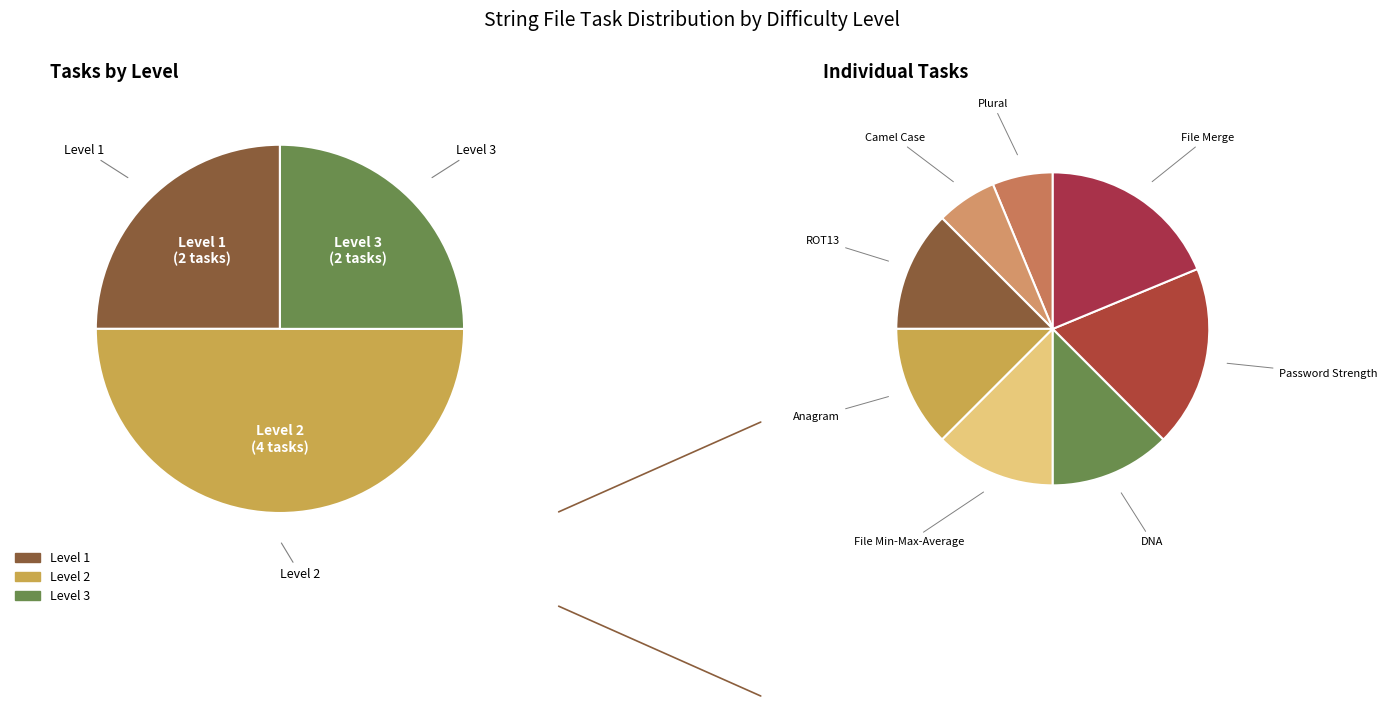

Do ROT13 and Plural together represent more than half of the pie?

No